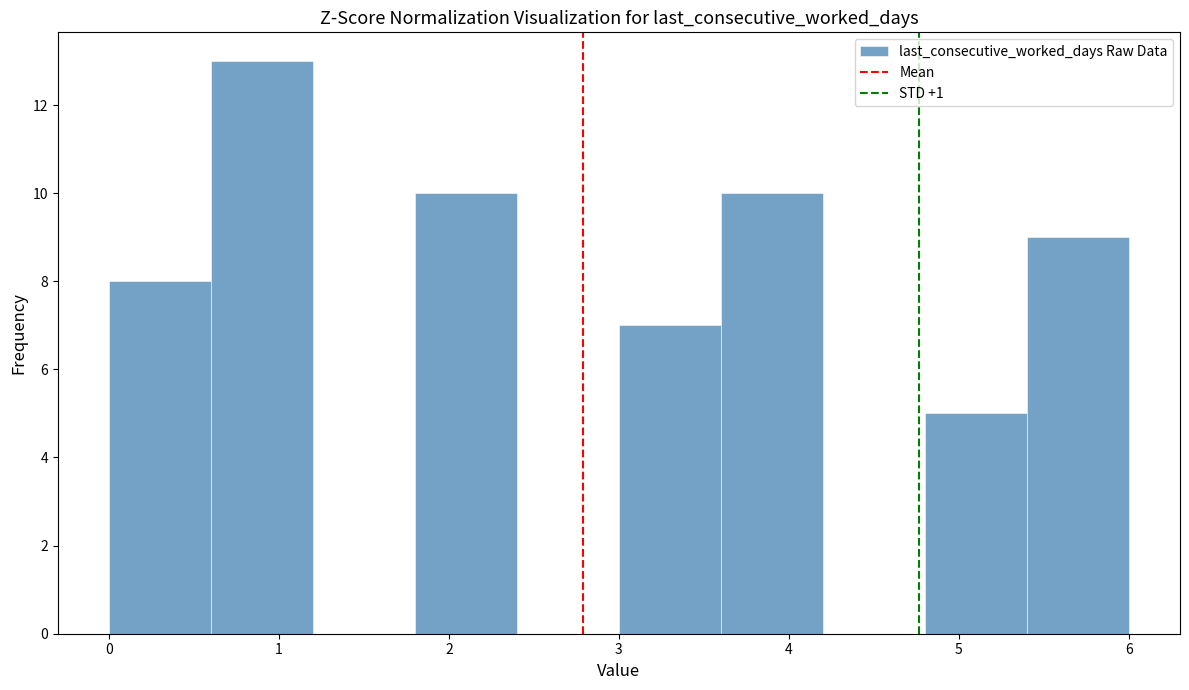

Reading left to right, list every bar in this chart as the range it spans on the x-axis followed by its height. The values are not printed on the chart, so give them approximately, as read against the axis.

0.0 to 0.6: 8
0.6 to 1.2: 13
1.2 to 1.8: 0
1.8 to 2.4: 10
2.4 to 3.0: 0
3.0 to 3.6: 7
3.6 to 4.2: 10
4.2 to 4.8: 0
4.8 to 5.4: 5
5.4 to 6.0: 9